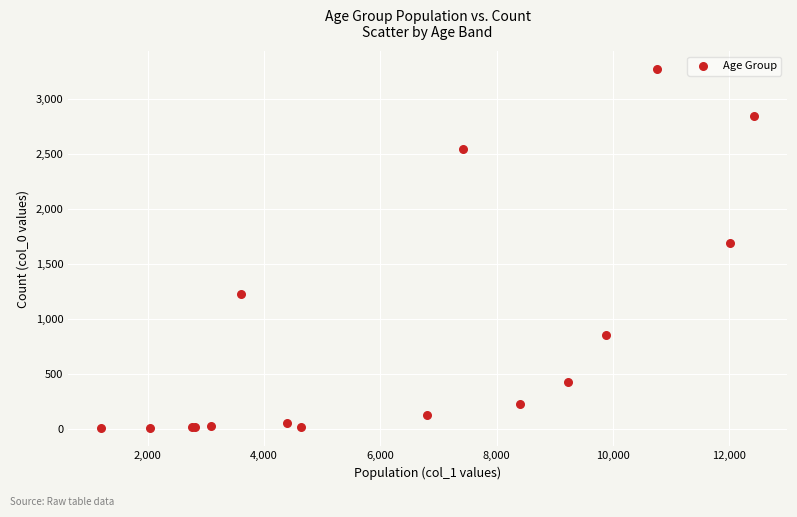

What Y value in the scatter plot is closest to 1638?

1690